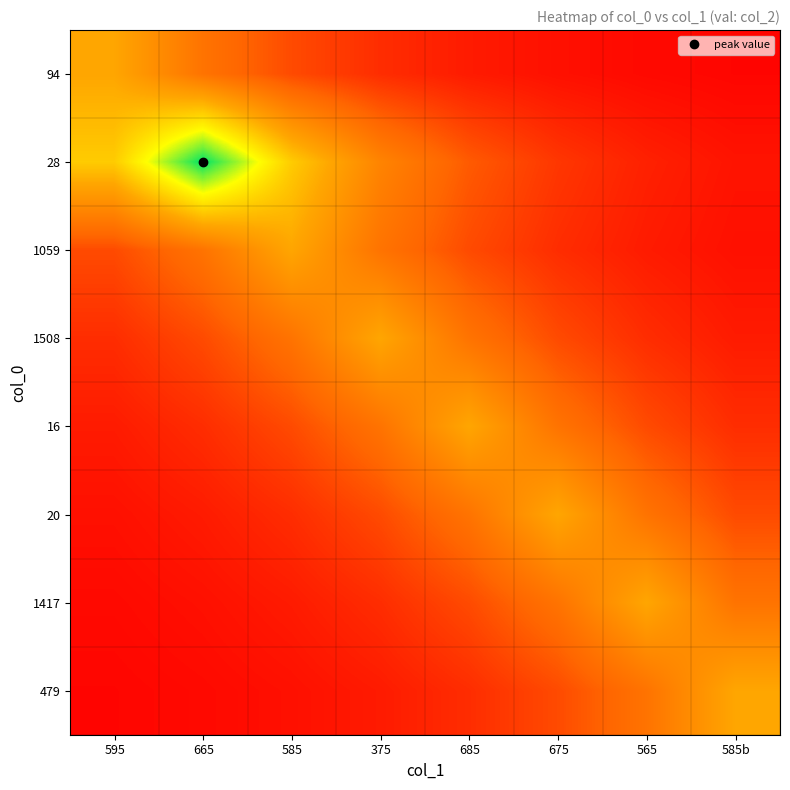

At 595, list the series in order from smallest to largest.

479, 1417, 20, 16, 1508, 1059, 94, 28